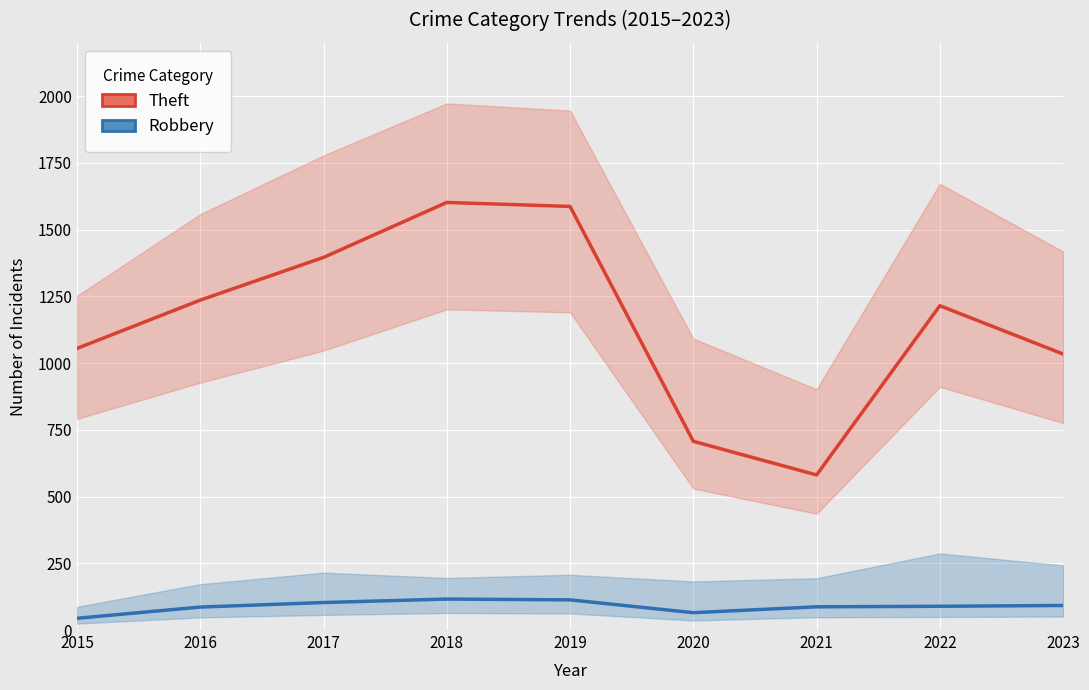

What is the greatest value displayed?

1602